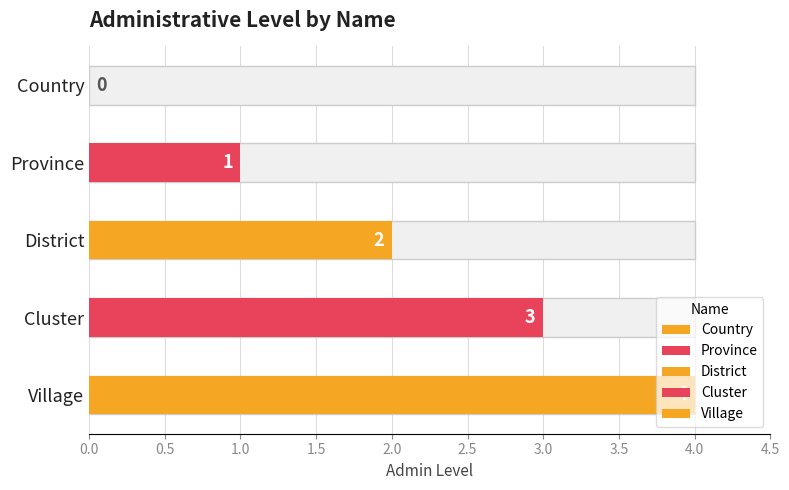

Which category has the lowest value across all series?

Country